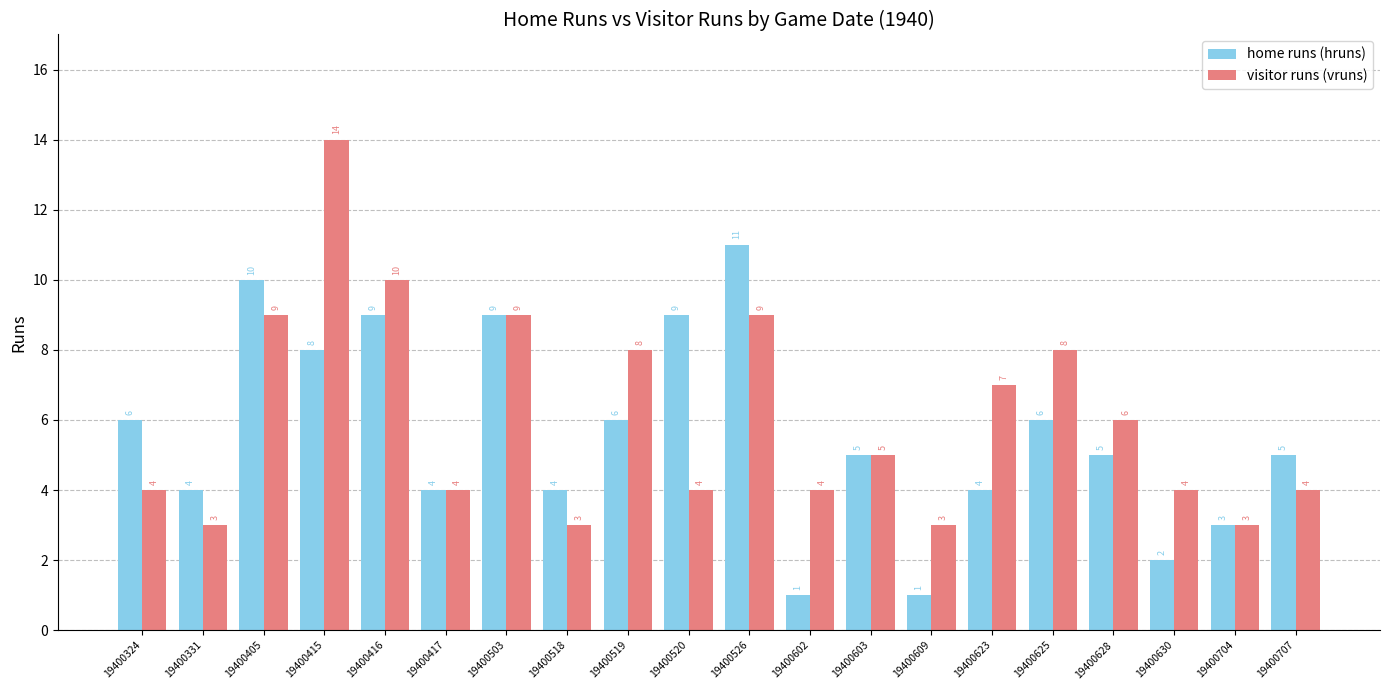

The value of home runs (hruns) at 19400603 is 5. True or false?

True